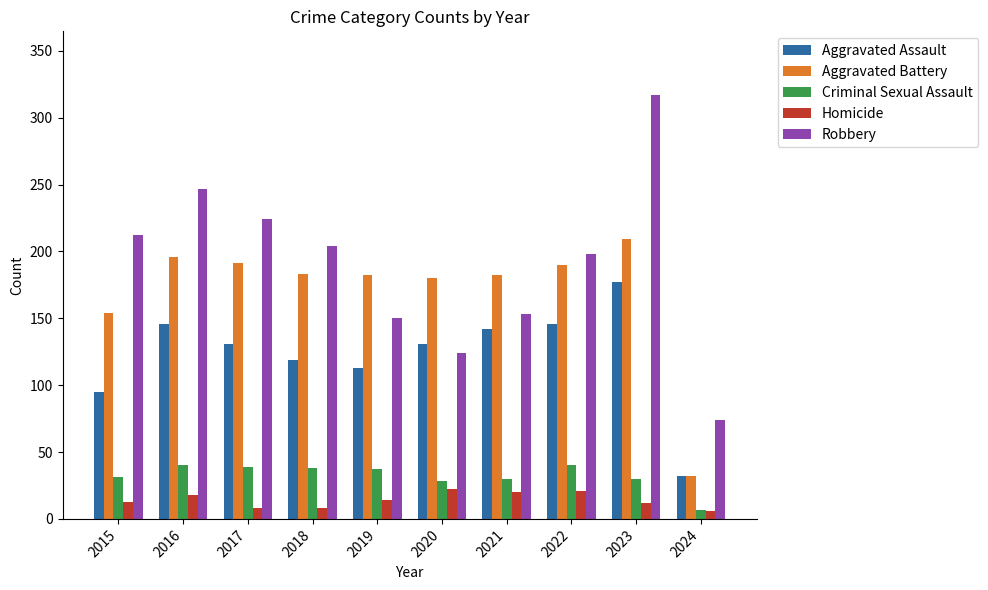

What is the value of the Aggravated Assault bar at the 9th from the left?

177